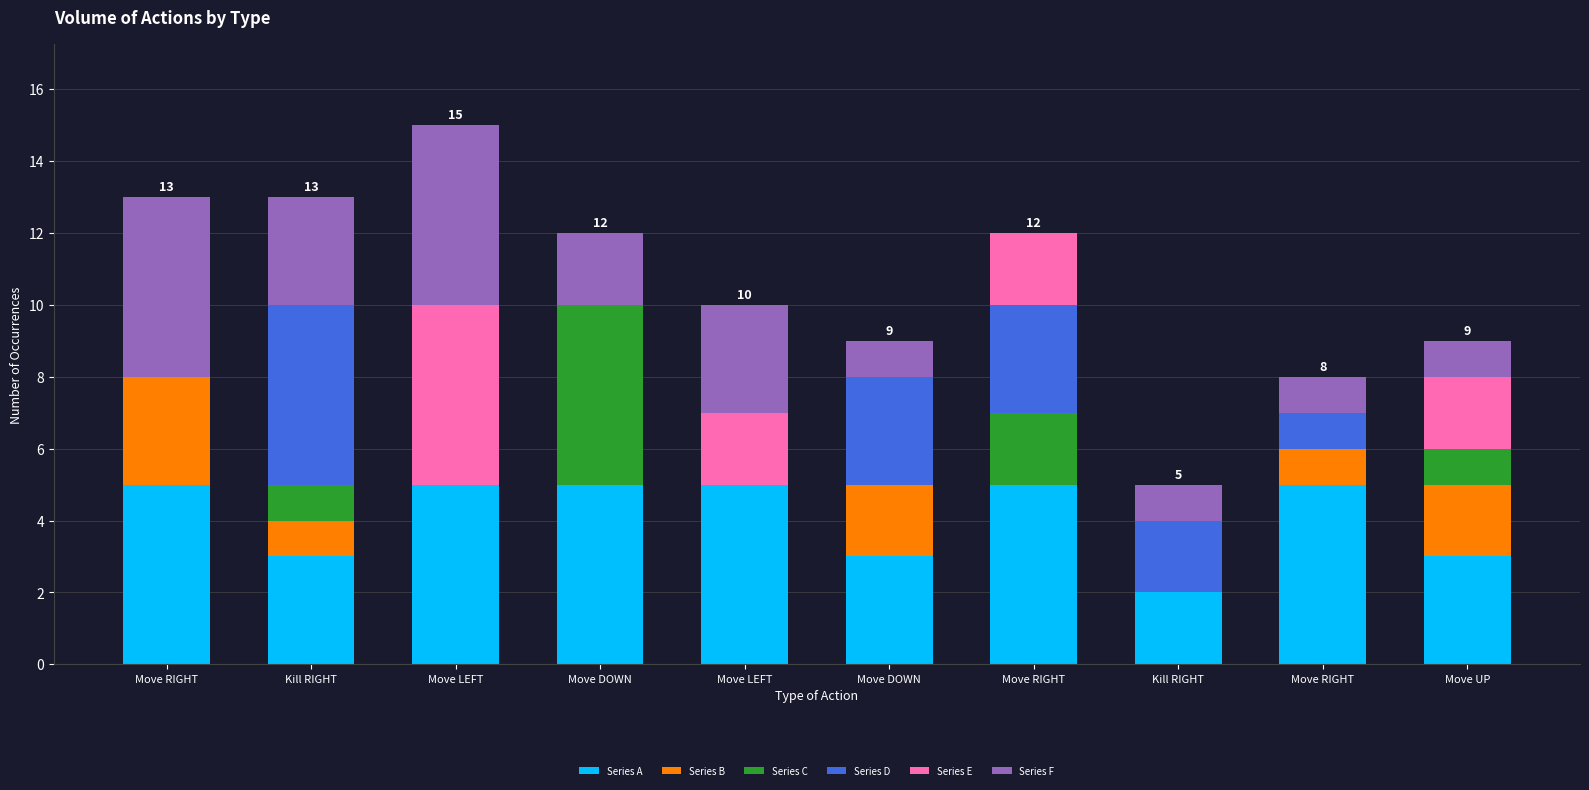

What is the average value of the Series A series?

4